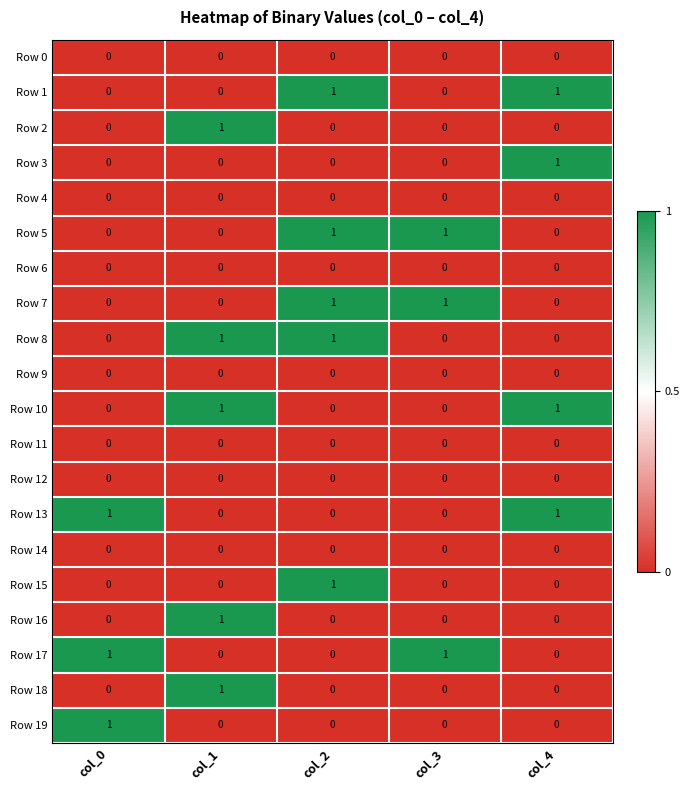

The Row 15 series shows 0 at col_0. True or false?

True